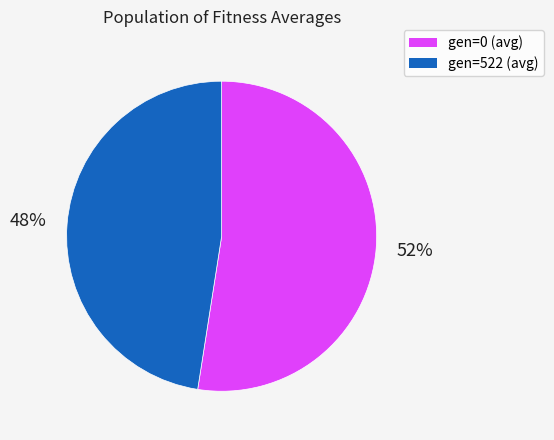

To the nearest percent, what is the average slice percentage?

50%